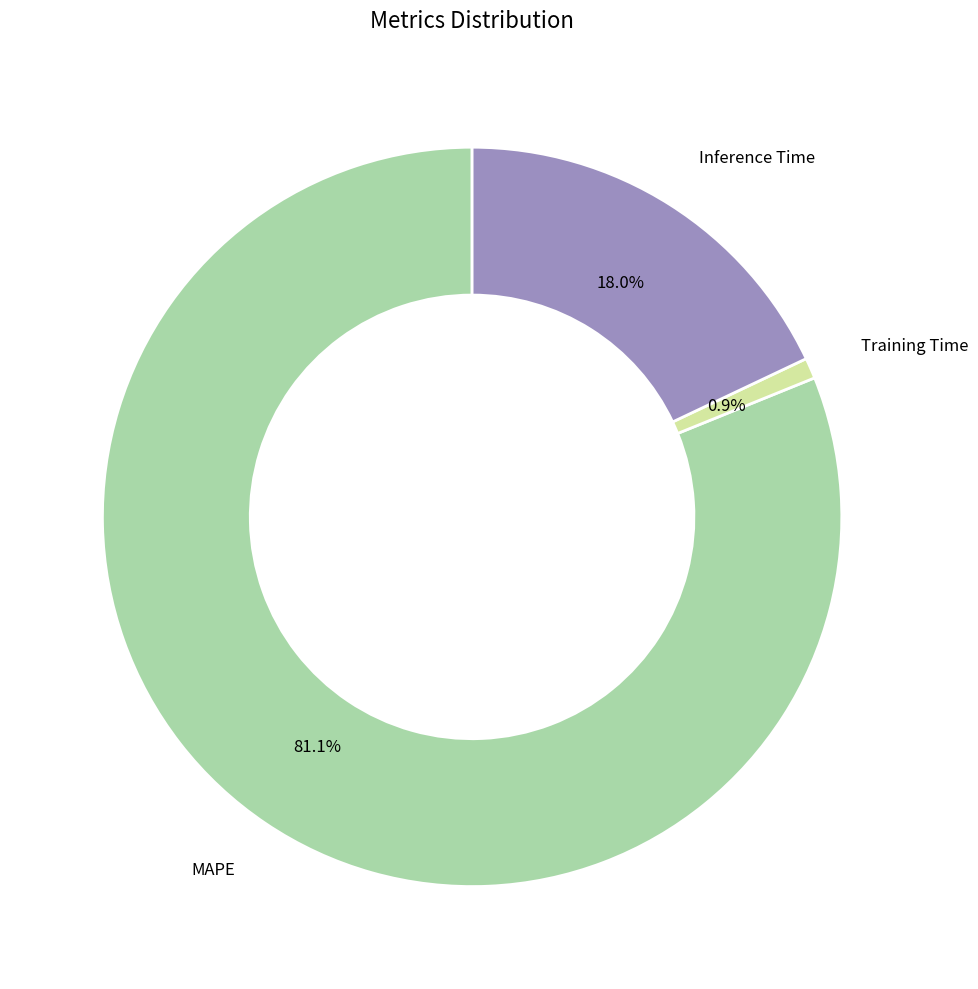

Is there any slice that represents more than half of the pie?

Yes